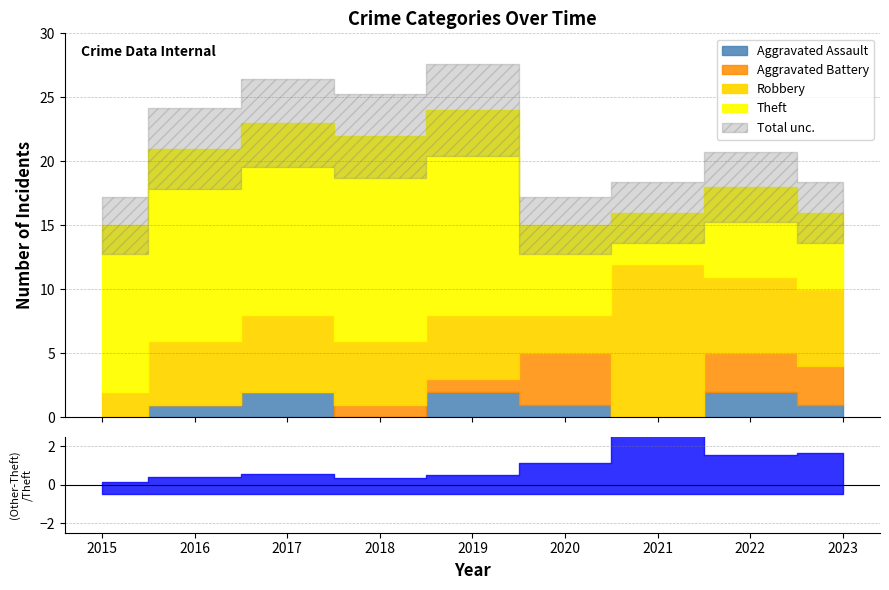

True or false: Robbery has more than 0 interior local peaks.

True